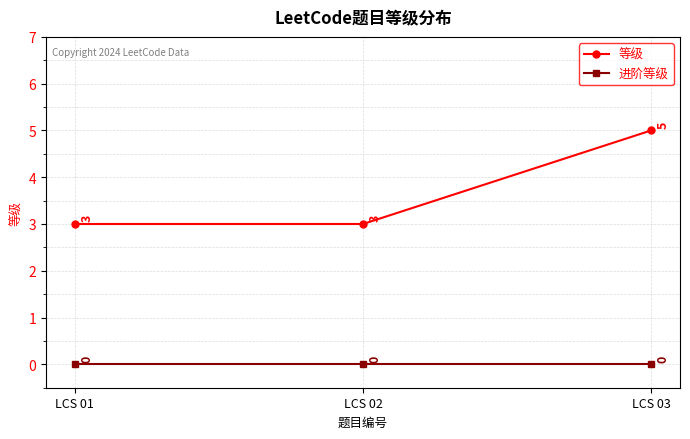

How many lines are shown in the chart?

2